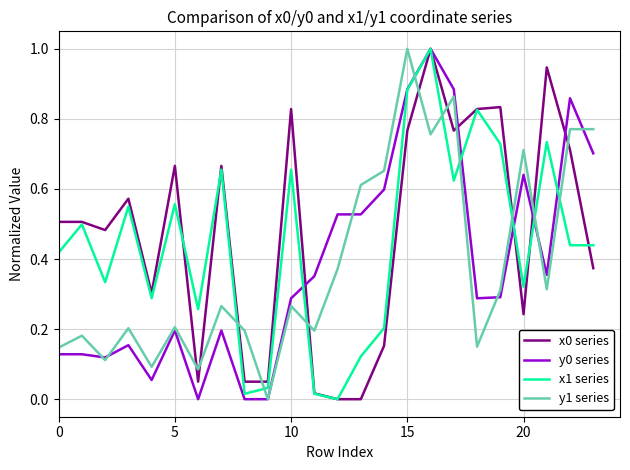

How many positive values does the y1 series series have?

23